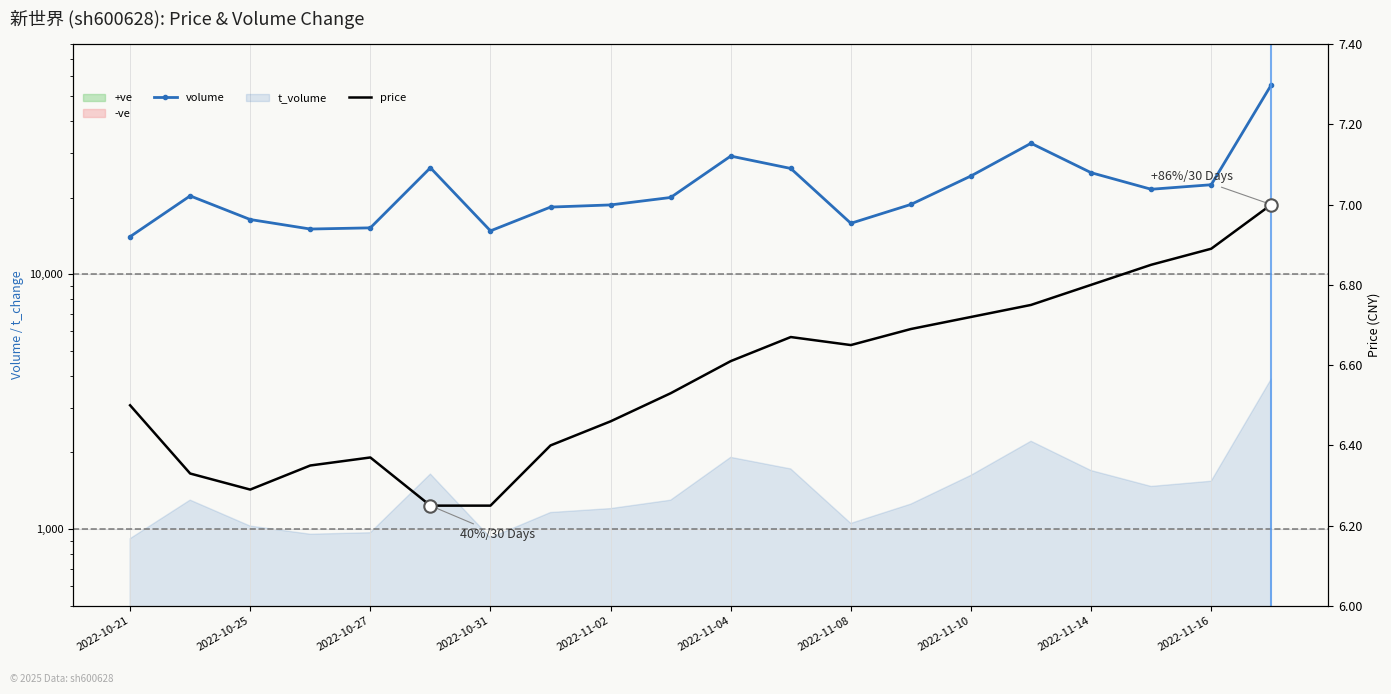

Which series reaches the minimum Y coordinate?

price